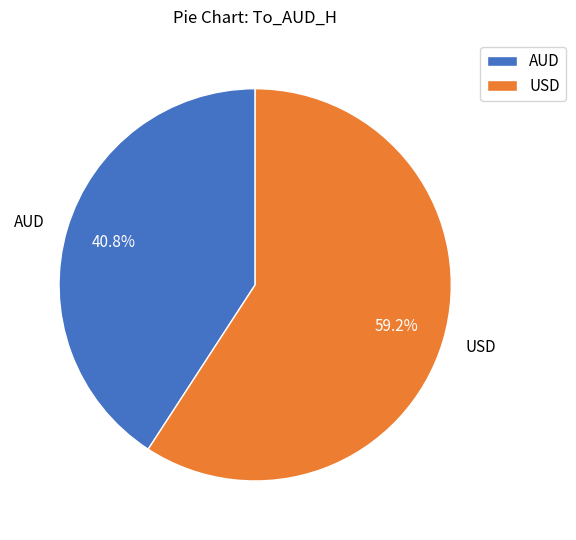

Is it true that USD is 74% of the pie?

False